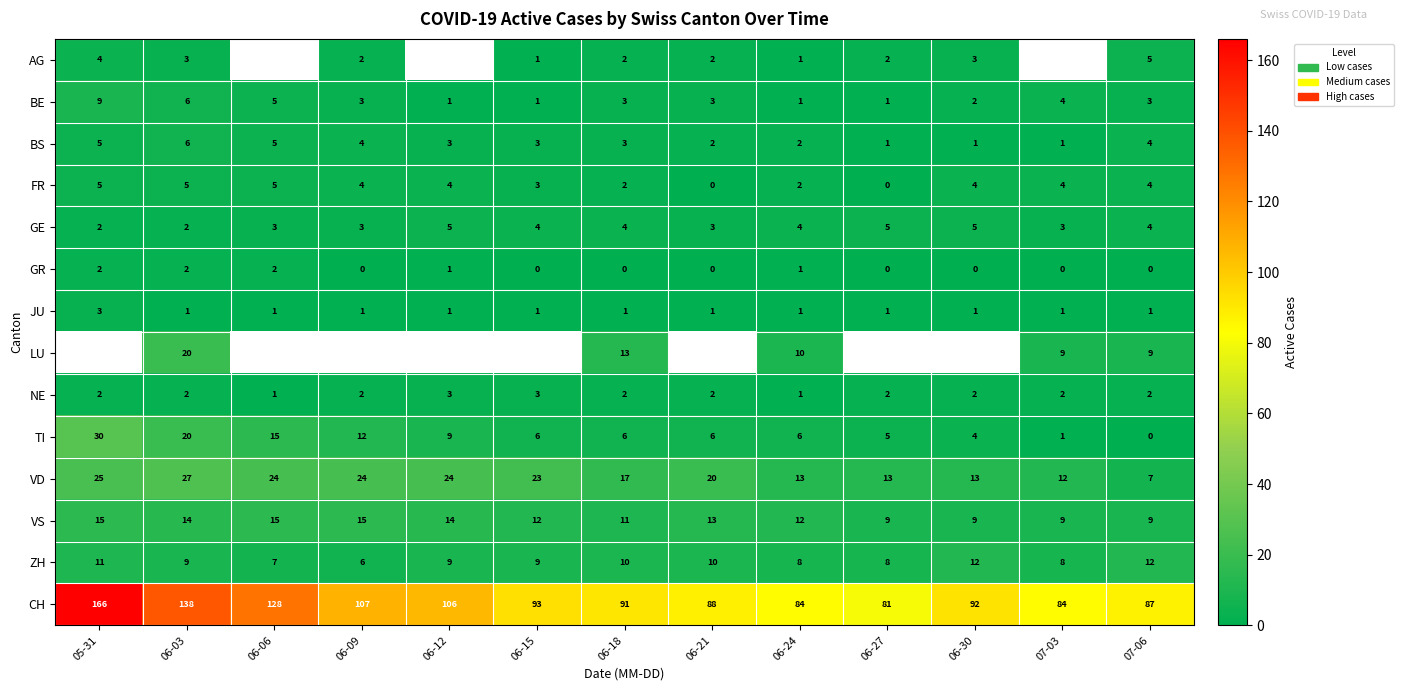

What is the sum of all JU values?

15